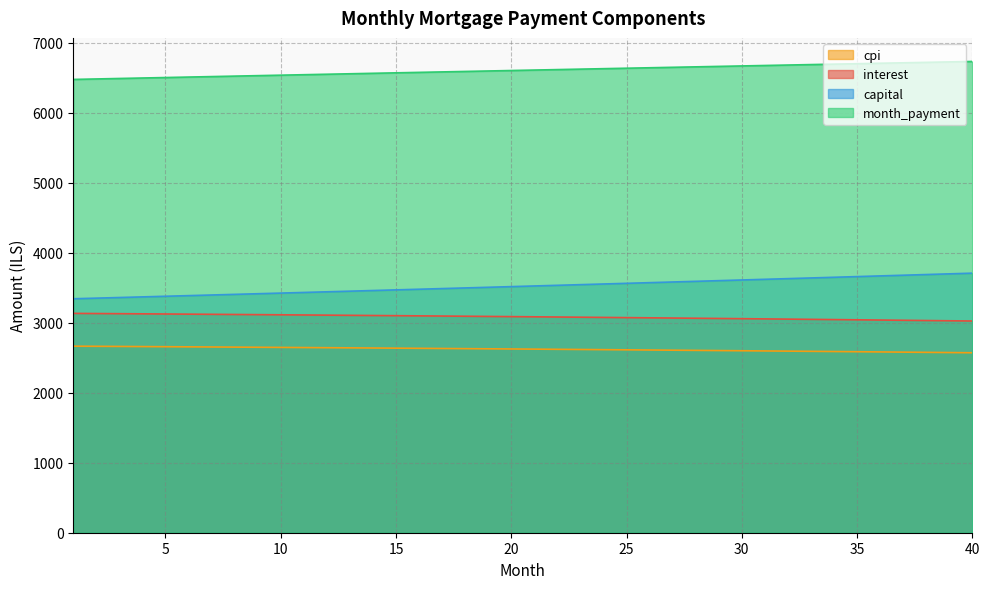

The value of capital at 21 is 1595.1. True or false?

False